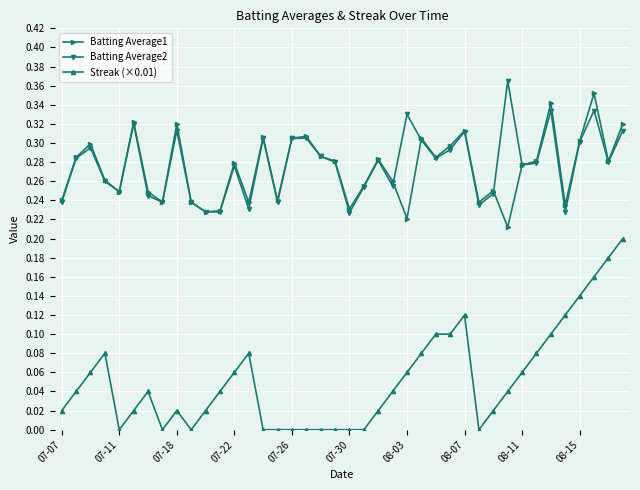

How many categories are shown in the chart?

40